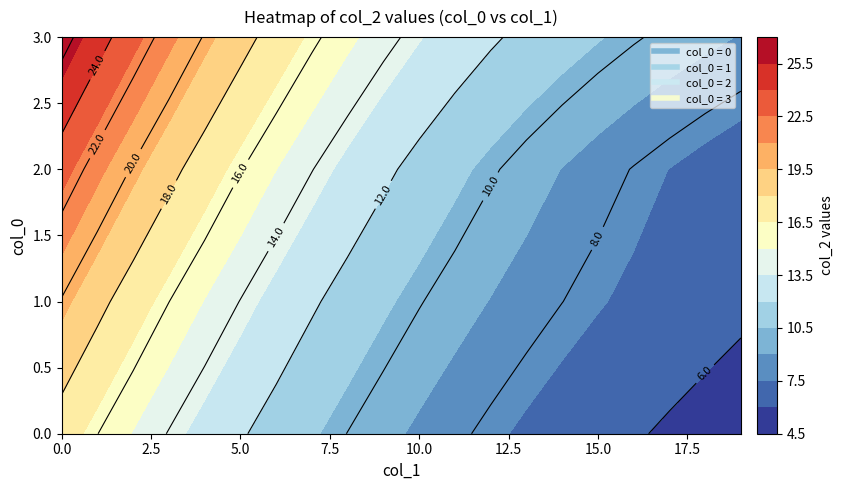

Reading left to right, list all the values displayed in this chart.

0: 0=17.2	1=16.0	2=14.9	3=13.9	4=13.0	5=12.2	6=11.4	7=10.7	8=10.0	9=9.4	10=8.8	11=8.2	12=7.7	13=7.3	14=6.9	15=6.5	16=6.1	17=5.8	18=5.5	19=5.3
1: 0=19.9	1=18.5	2=17.2	3=16.0	4=14.9	5=14.0	6=13.0	7=12.2	8=11.4	9=10.7	10=10.1	11=9.5	12=9.0	13=8.5	14=8.0	15=7.6	16=7.2	17=6.9	18=6.6	19=6.3
2: 0=23.0	1=21.4	2=19.9	3=18.5	4=17.2	5=16.1	6=15.0	7=14.0	8=13.1	9=12.3	10=11.5	11=10.8	12=10.2	13=9.5	14=9.0	15=8.4	16=7.9	17=7.5	18=7.1	19=6.7
3: 0=26.6	1=24.7	2=23.0	3=21.4	4=19.9	5=18.6	6=17.4	7=16.3	8=15.3	9=14.4	10=13.6	11=12.9	12=12.2	13=11.6	14=11.1	15=10.6	16=10.1	17=9.7	18=9.3	19=8.9